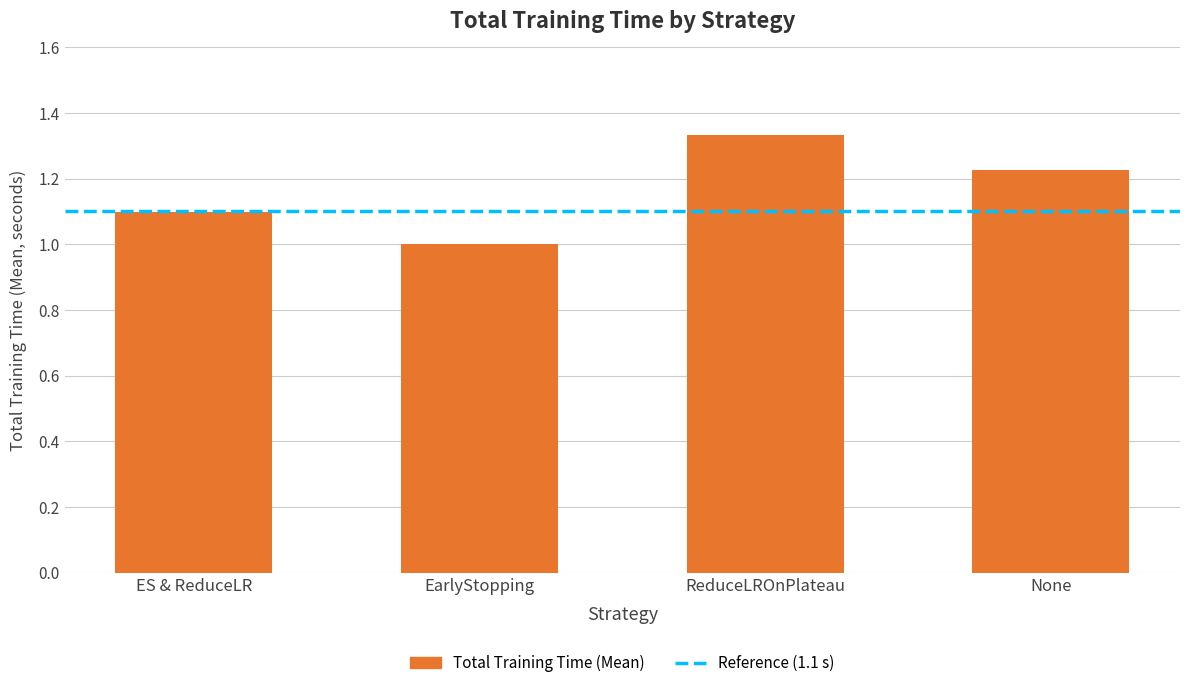

List the labels in order of value, smallest first.

EarlyStopping, ES & ReduceLR, None, ReduceLROnPlateau